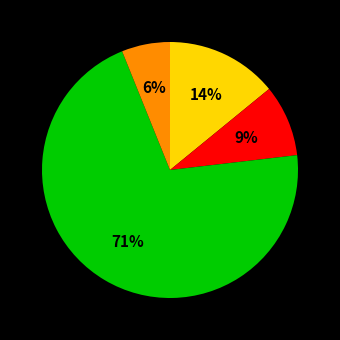

How many segments does this pie chart have?

4